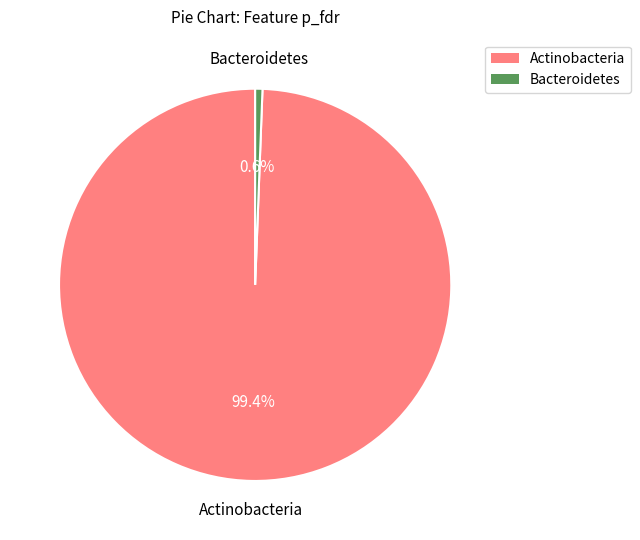

Between Actinobacteria and Bacteroidetes, which is larger?

Actinobacteria